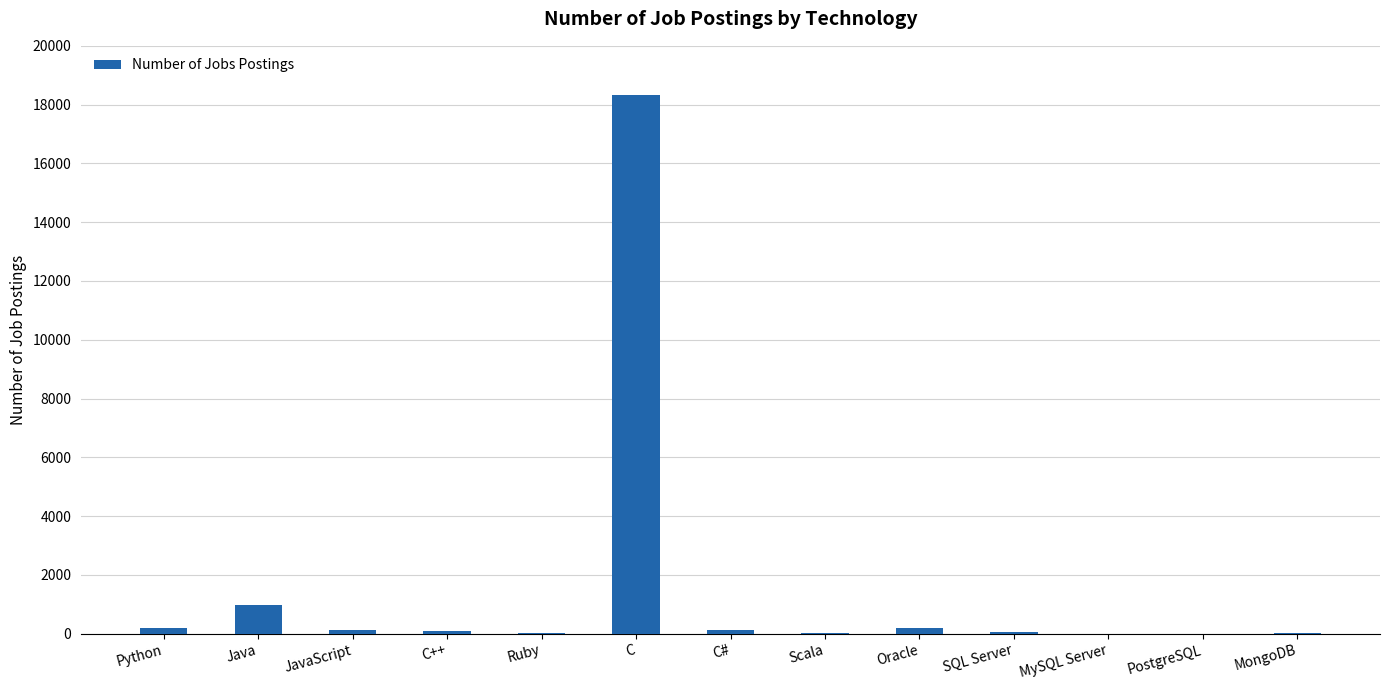

What is the average value?

1548